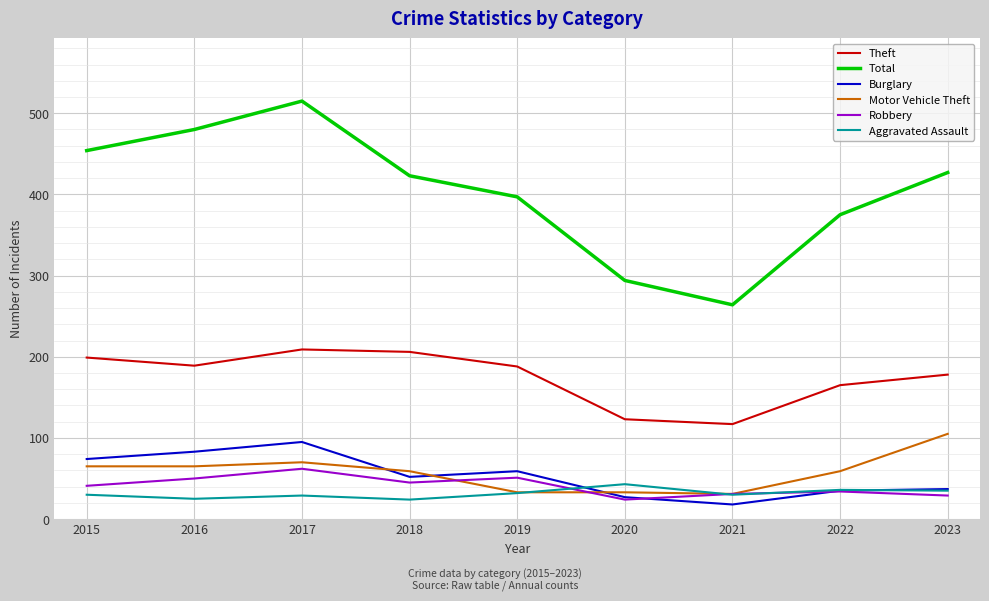

What is the sum of the Aggravated Assault values at 2019 and 2022?

68